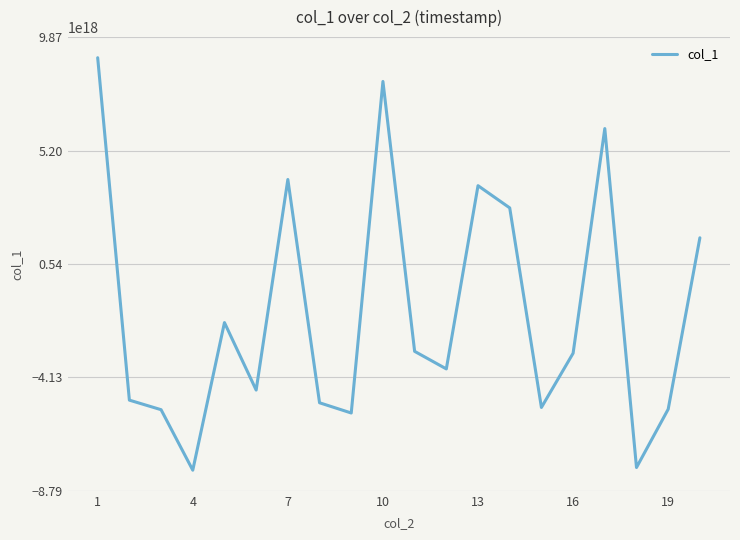

The value at 1 is 9019293197568602112. True or false?

True